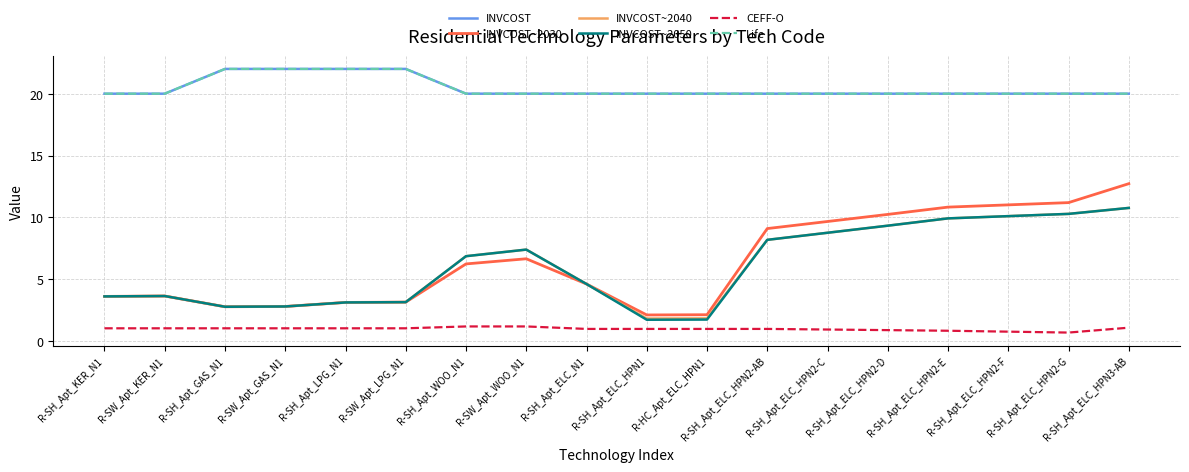

True or false: INVCOST~2050 has a value of 1.7 at R-SH_Apt_ELC_HPN1.

True